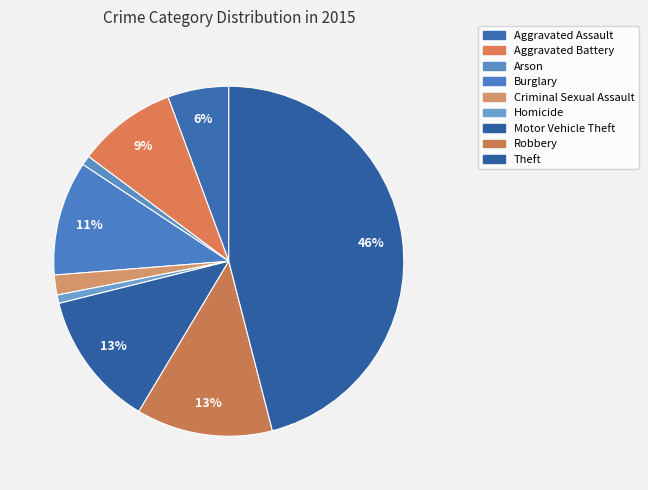

How many segments does this pie chart have?

9